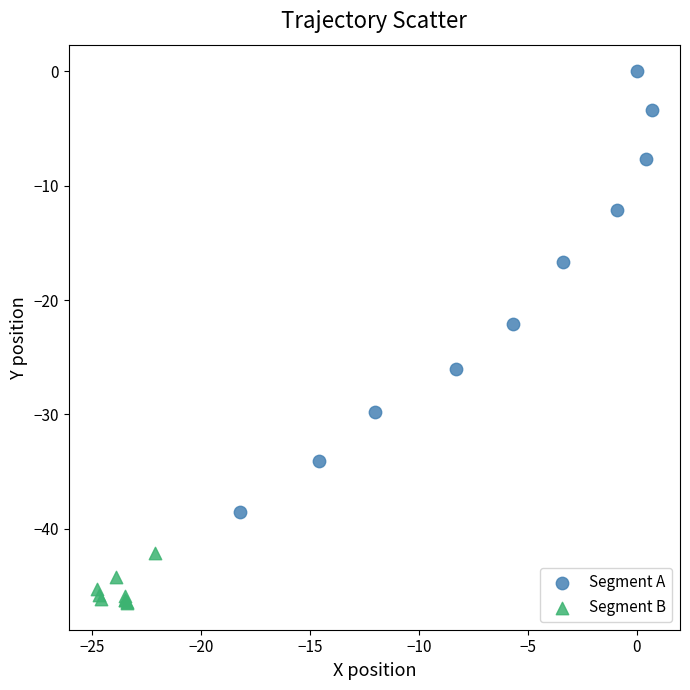

Which series reaches the minimum Y coordinate?

Segment B